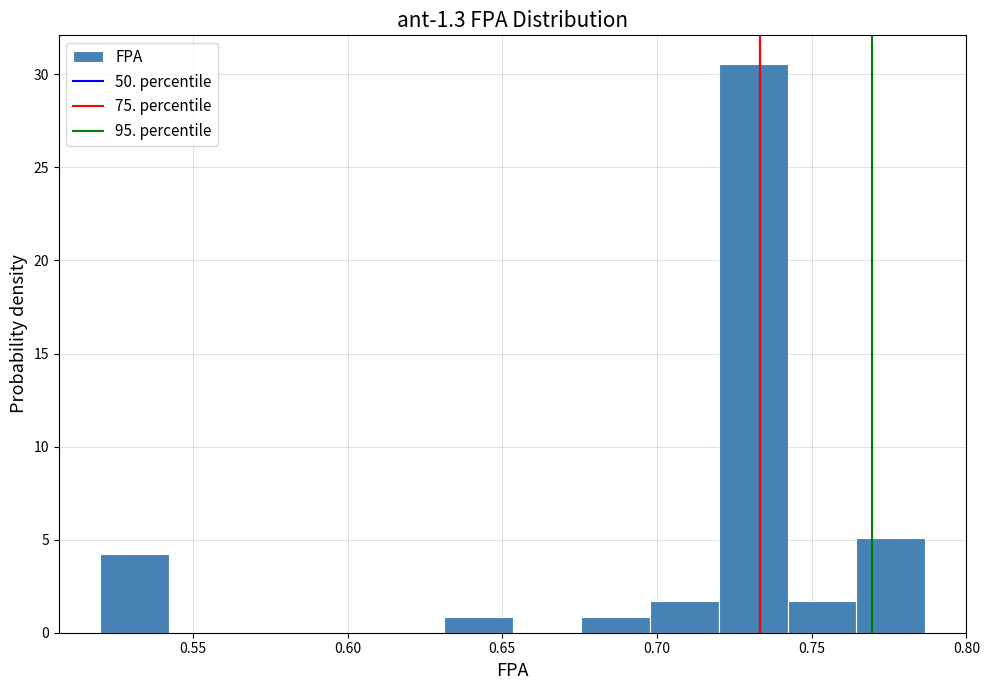

Reading left to right, transcribe this chart: for each bar, give the range it covers on the x-axis and its height. Neither the bar edges nor the heights are printed on the chart, so give them approximately, as read against the axes.

0.520 to 0.540: 4.0
0.540 to 0.565: 0
0.565 to 0.585: 0
0.585 to 0.610: 0
0.610 to 0.630: 0
0.630 to 0.655: 1.0
0.655 to 0.675: 0
0.675 to 0.700: 1.0
0.700 to 0.720: 1.5
0.720 to 0.740: 30.5
0.740 to 0.765: 1.5
0.765 to 0.785: 5.0